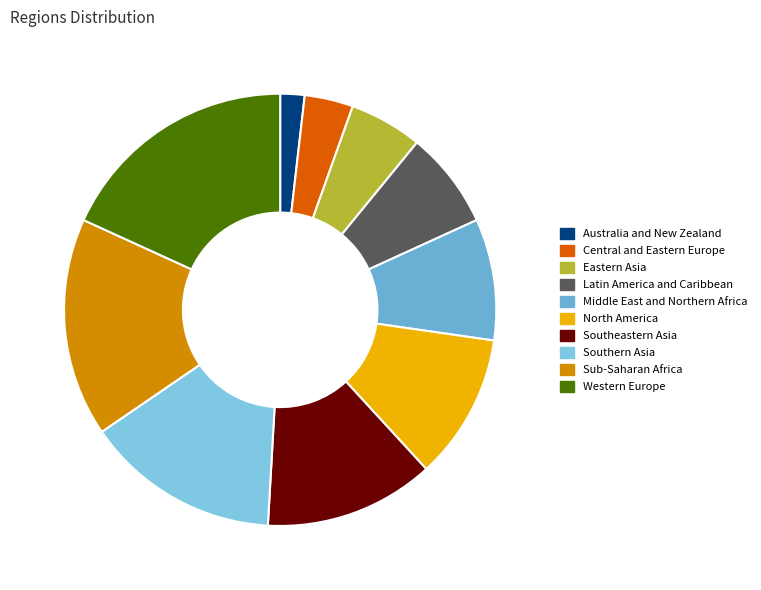

To the nearest percent, what is the difference between the Western Europe and Southeastern Asia slice percentages?

5%